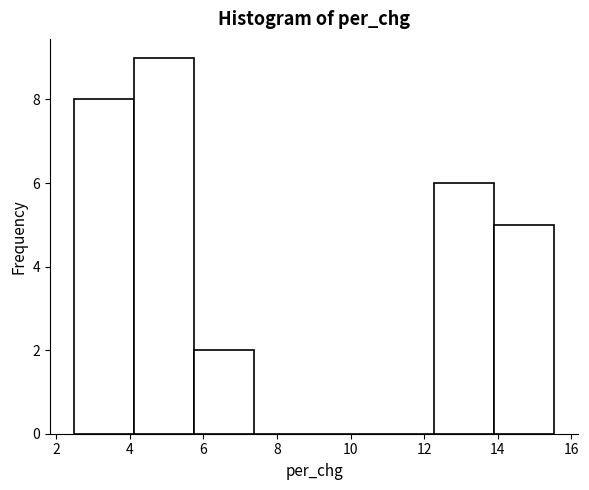

Which range on the x-axis has the tallest bar?

4.2 to 5.8